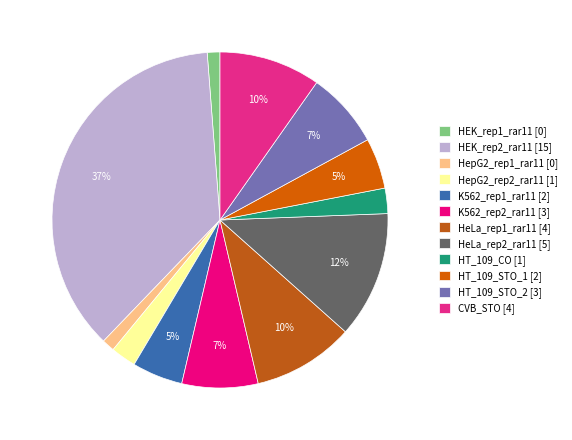

Is it true that HT_109_CO is 2% of the pie?

True